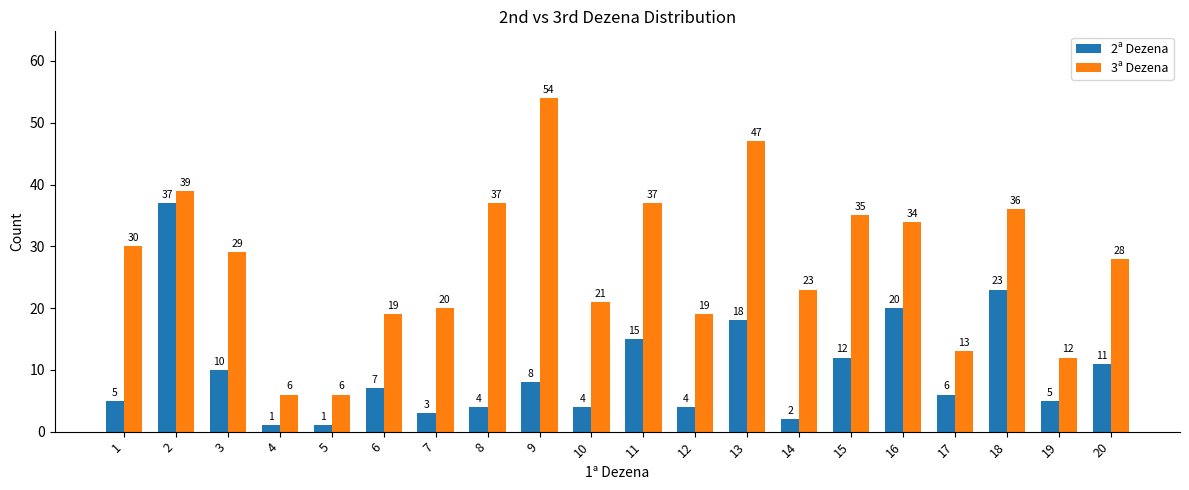

What value does the 2ª Dezena series have at 15, to the nearest 10?

10